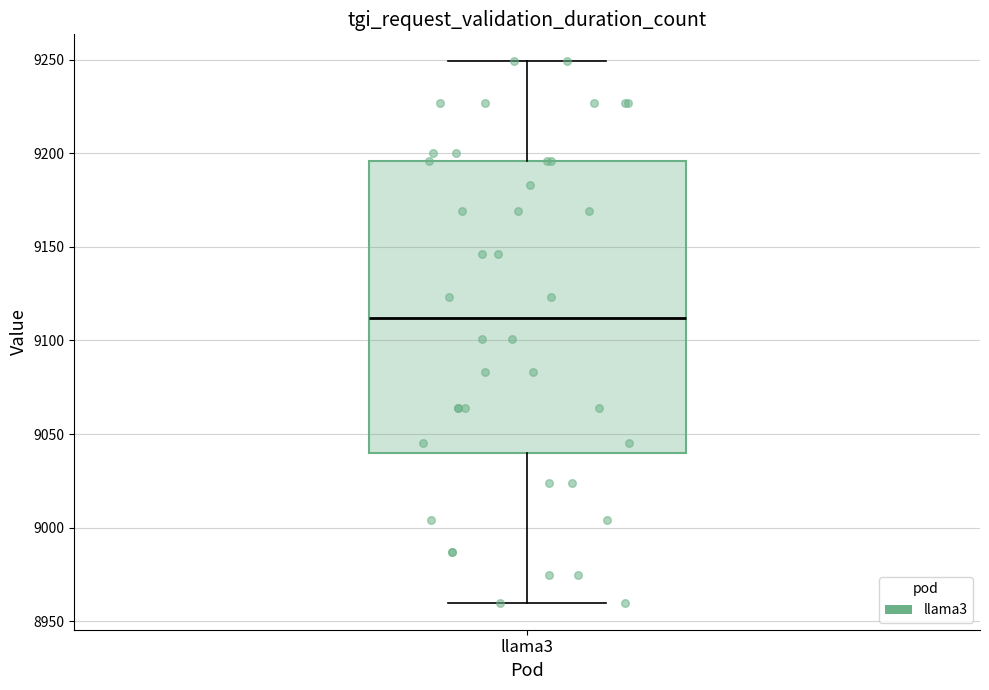

Where is the upper edge of the box for llama3 on the y-axis? The values are not printed on the chart, so give them approximately, as read against the axis.

9195